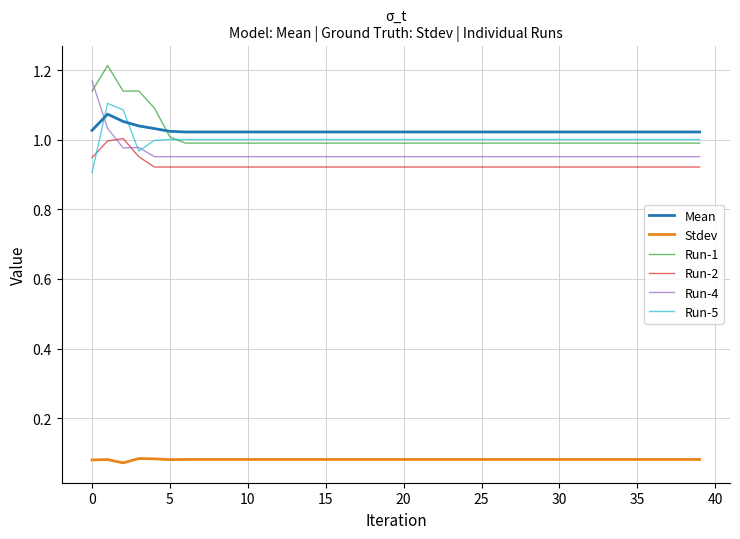

What are all the series names shown in the legend?

Mean, Stdev, Run-1, Run-2, Run-4, Run-5